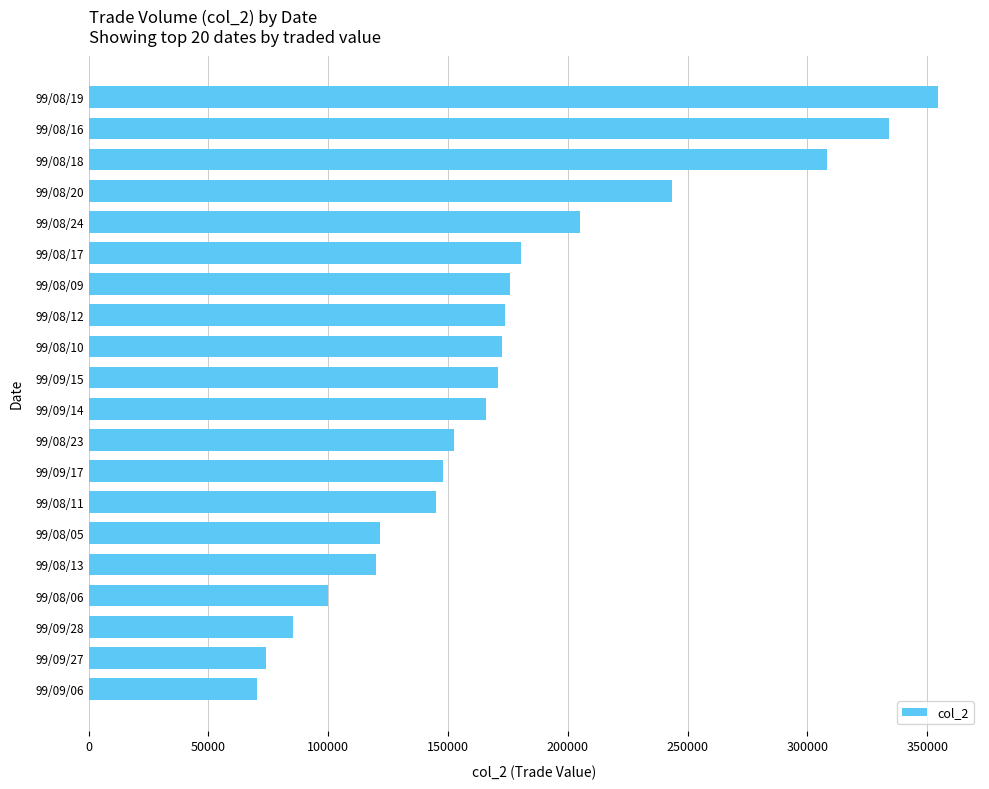

Are the bars horizontal?

Yes